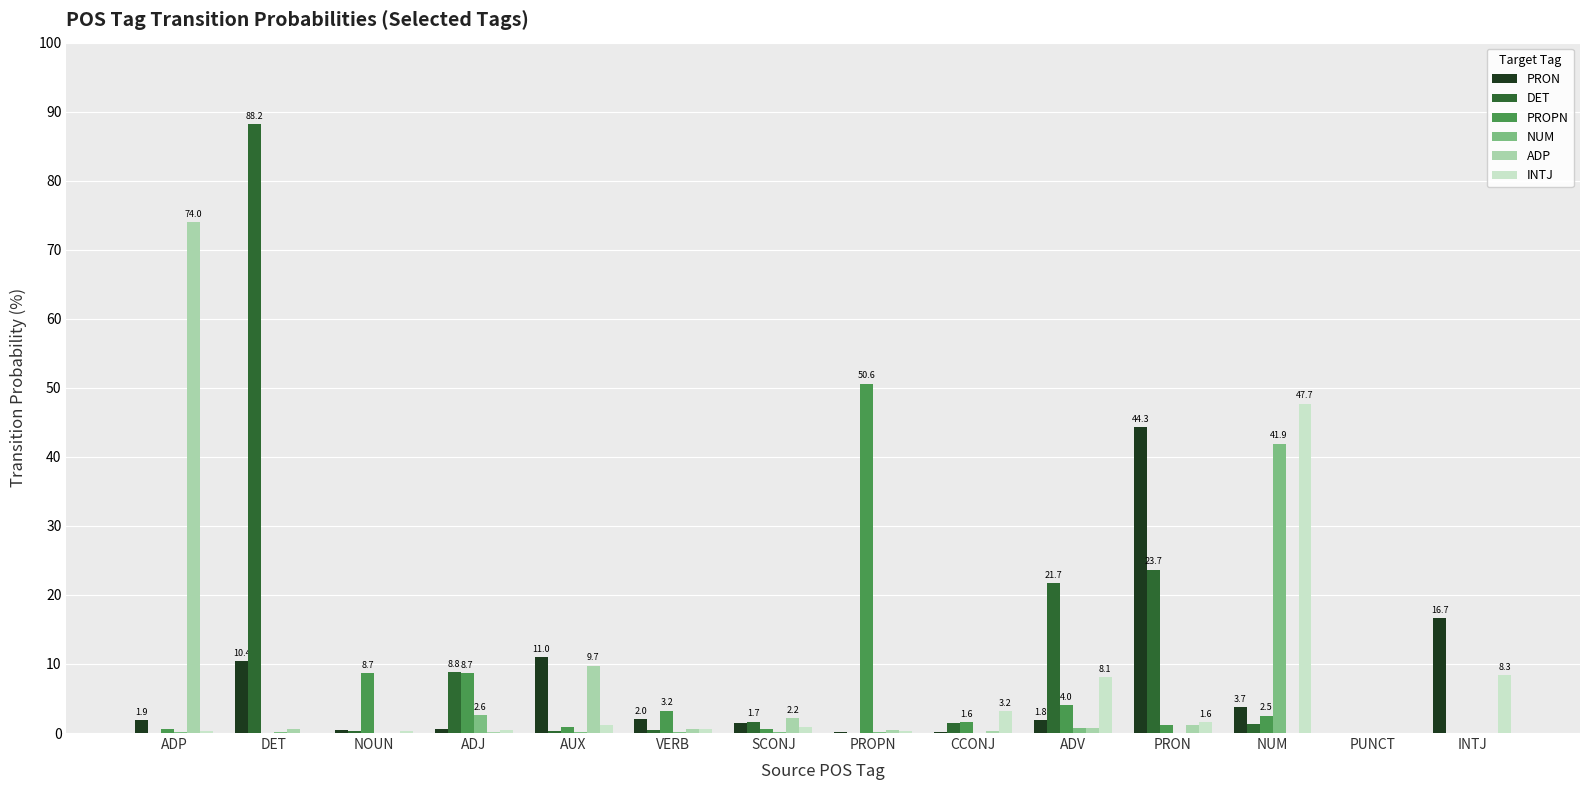

What is the spread (max minus min) of values at NOUN?

8.6